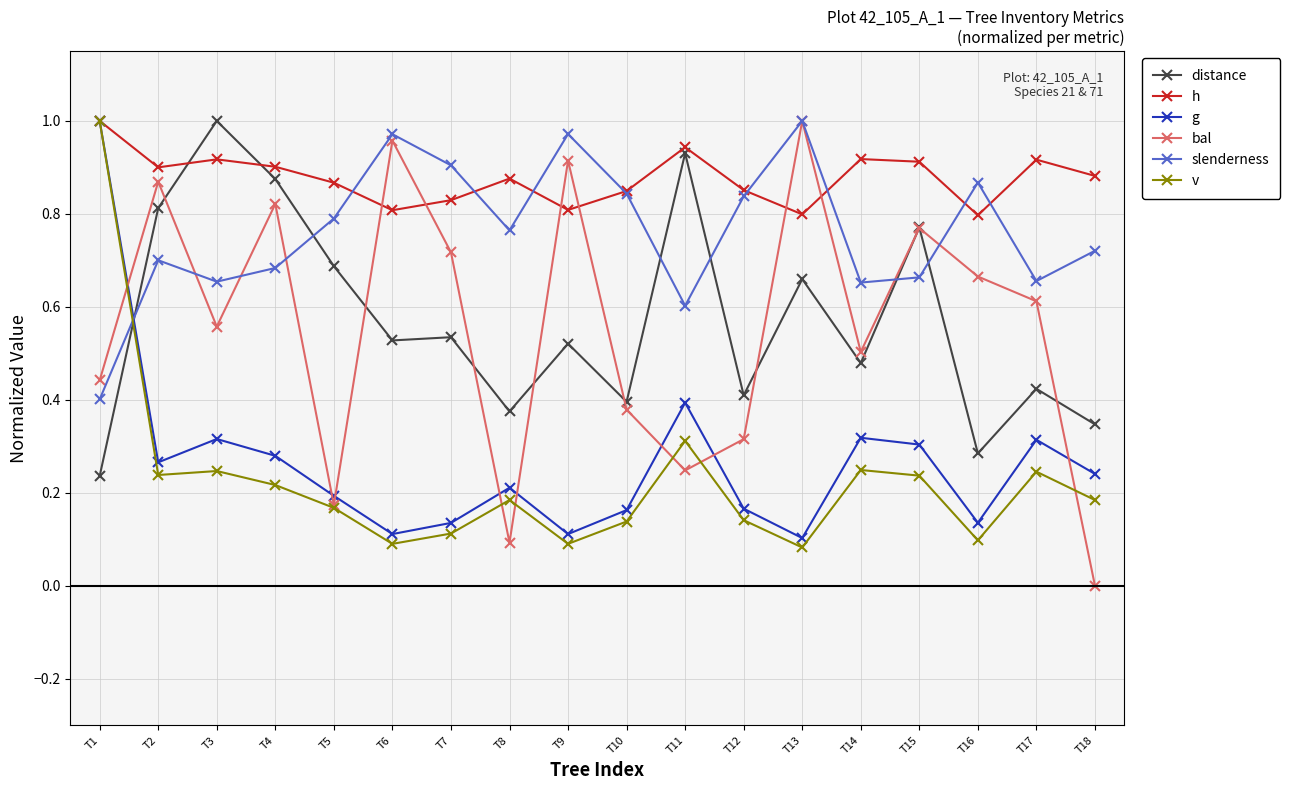

The h series shows 0.9 at T18. True or false?

True